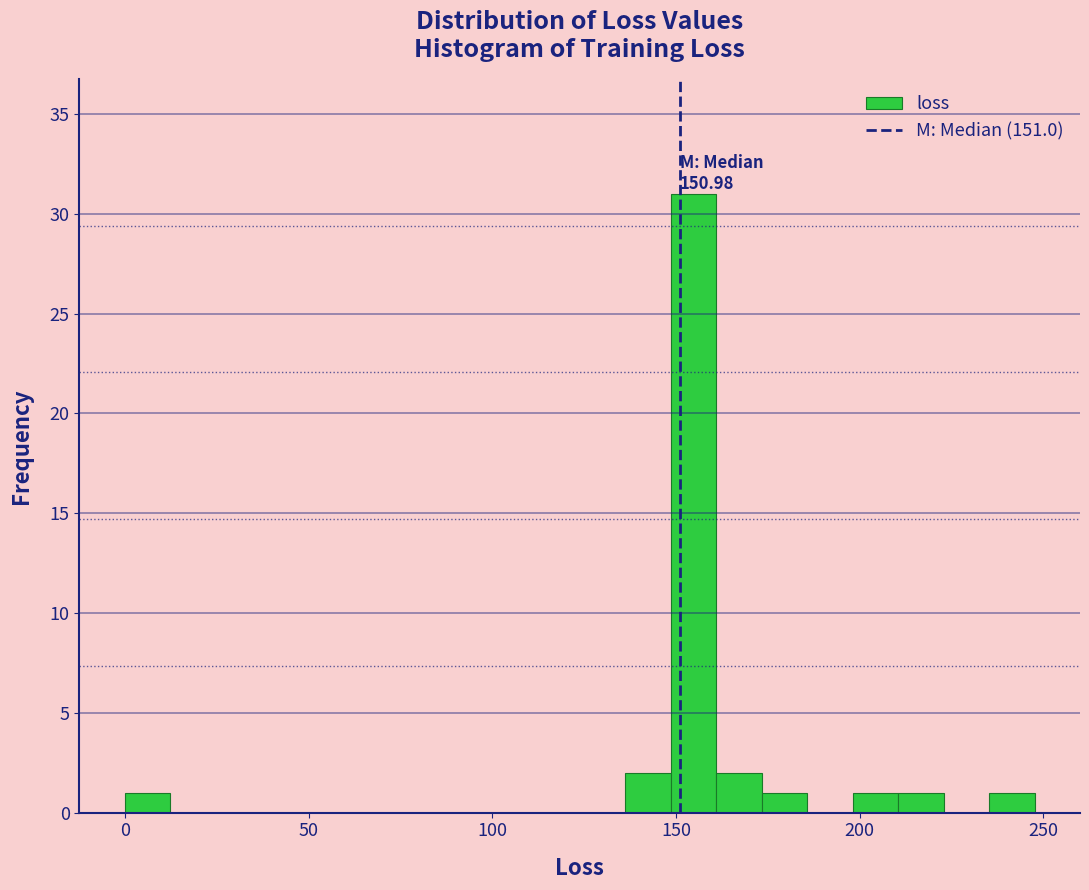

Read against the x-axis, roughly where is the centre of the tallest bar?

155